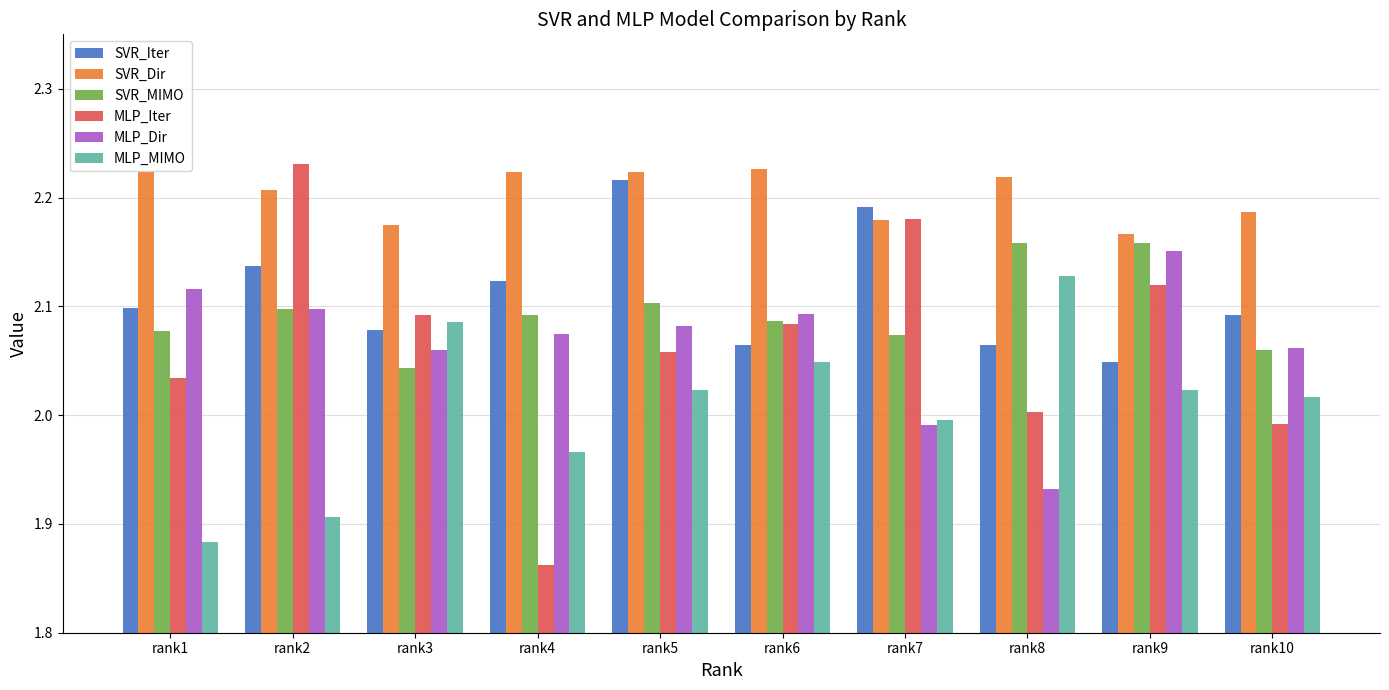

Which series has the widest spread of values?

MLP_Iter